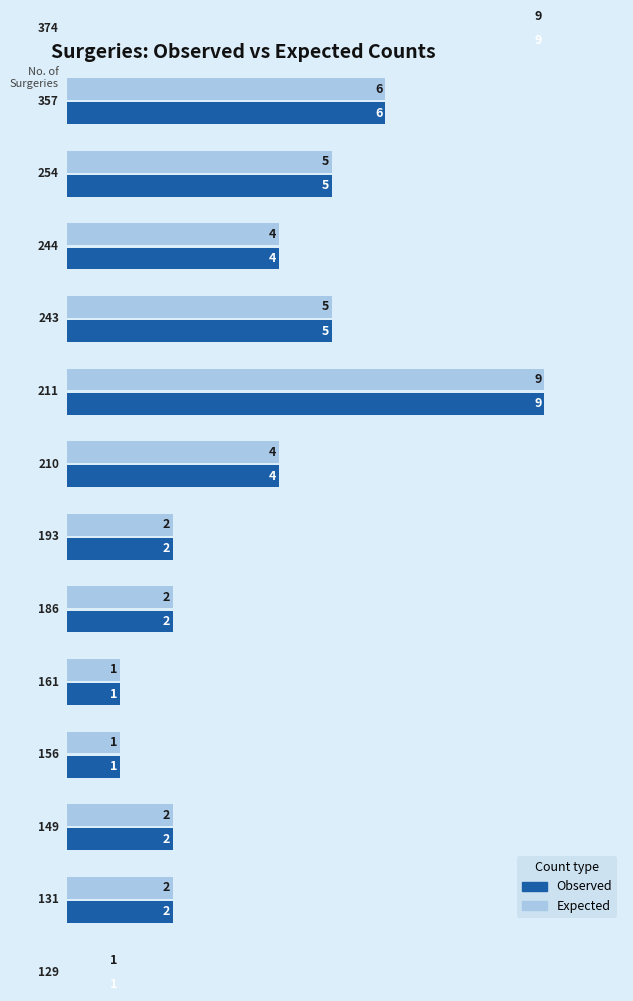

What is the minimum value for Expected?

1